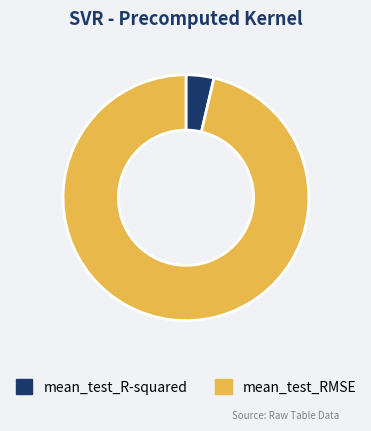

The mean_test_R-squared slice represents 18% of the pie. True or false?

False